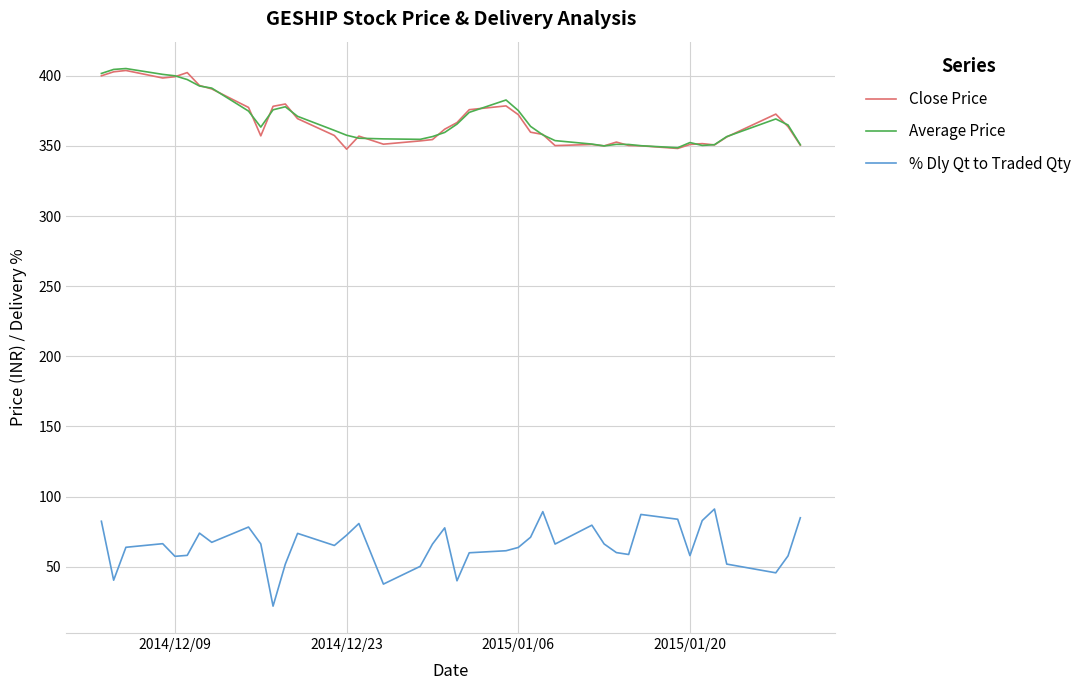

True or false: Average Price and % Dly Qt to Traded Qty cross at least once.

False